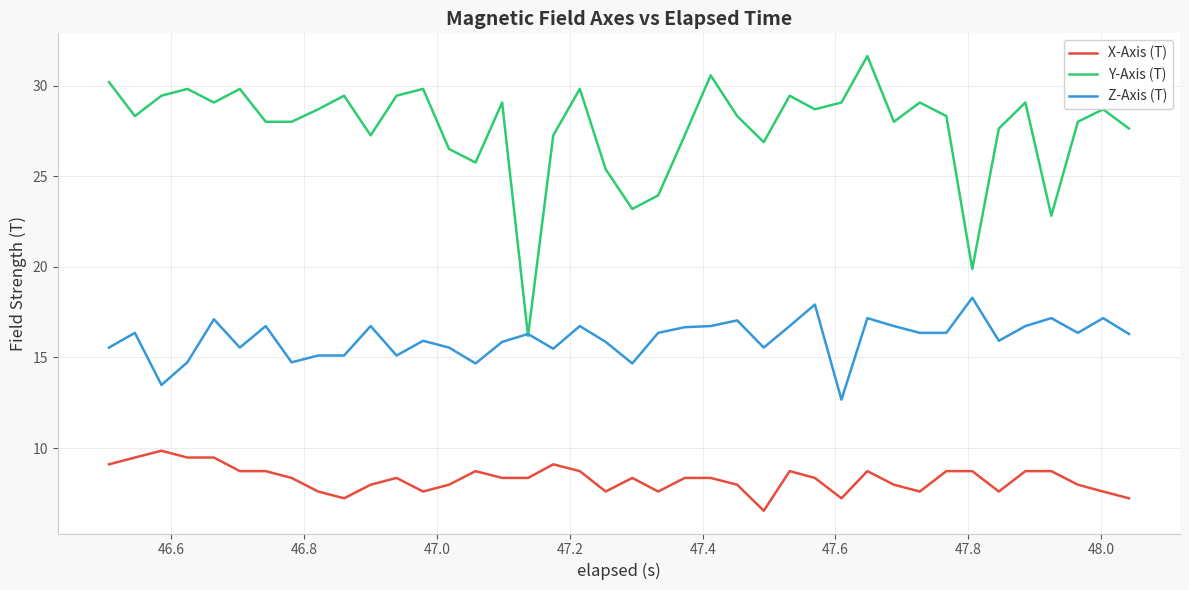

How many lines are shown in the chart?

3